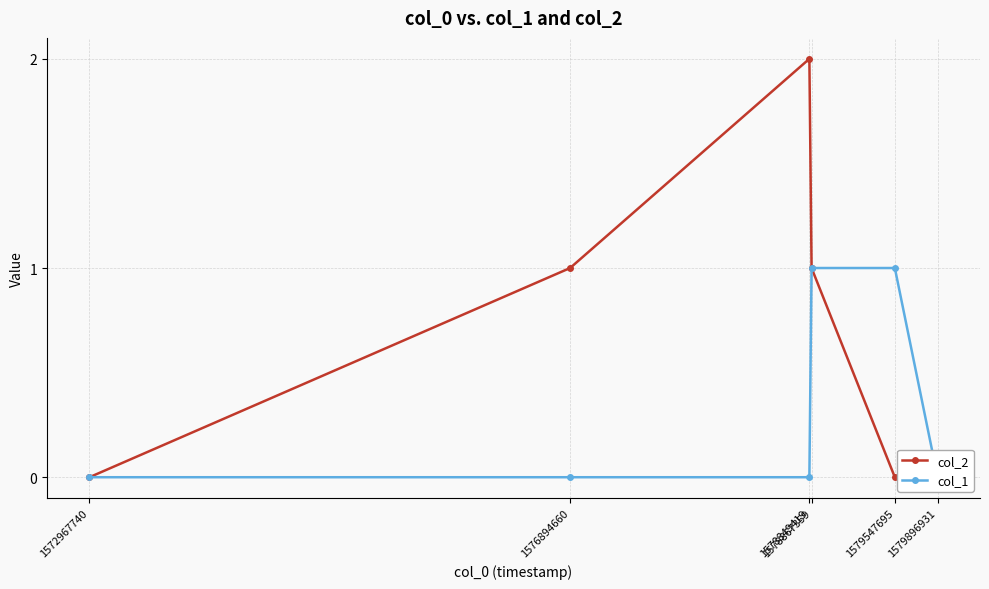

What is the maximum value for col_1?

1